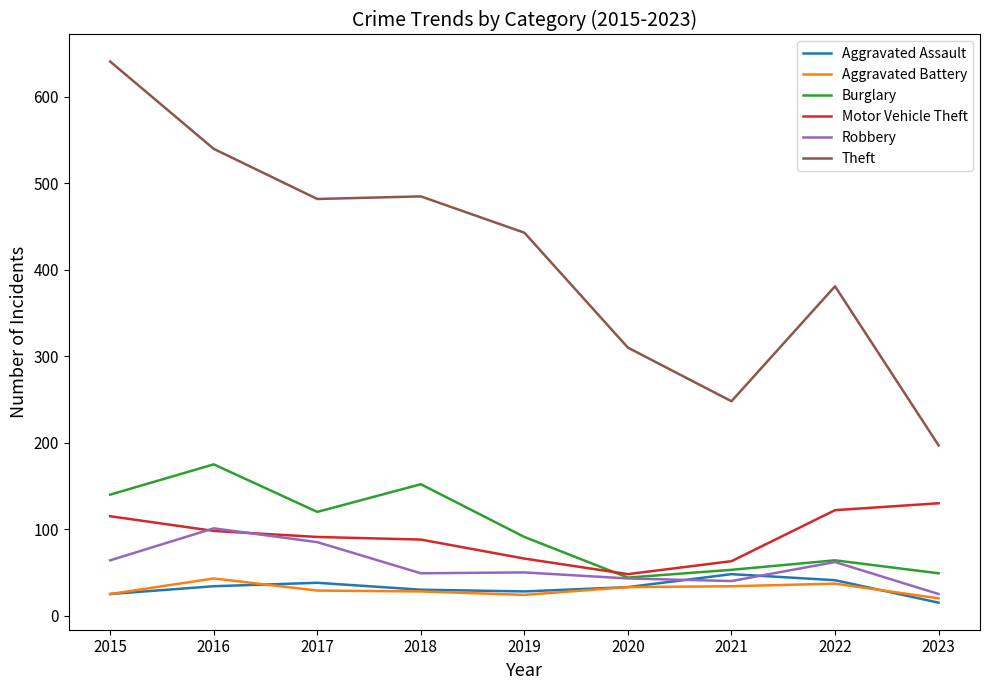

At which category does Burglary reach its first local peak?

2016